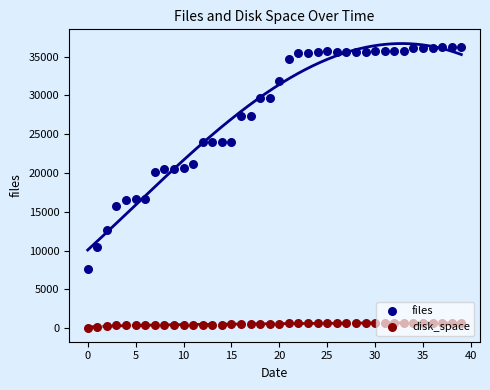

Which series has the largest Y range (max minus min)?

files